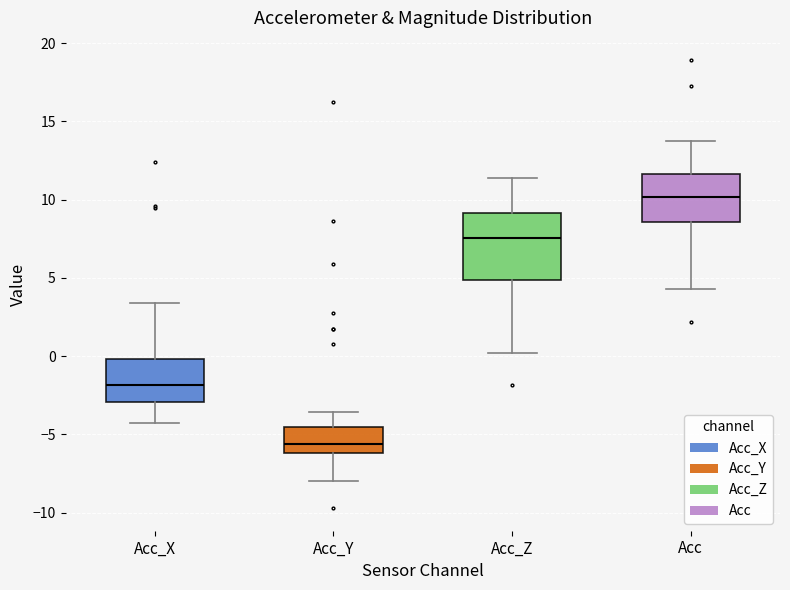

Comparing the boxes themselves (not the whiskers), which one is the tallest?

Acc_Z